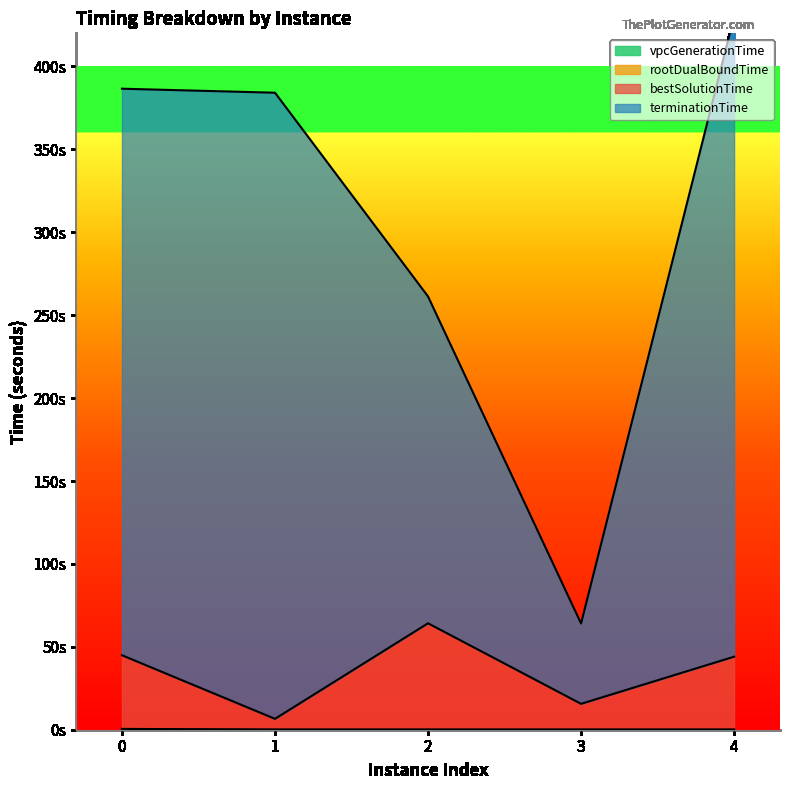

Which series has the largest total across all categories?

terminationTime